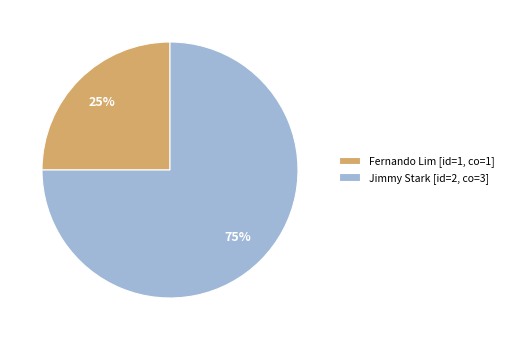

Which category has the biggest portion of the pie?

Jimmy Stark [id=2, co=3]